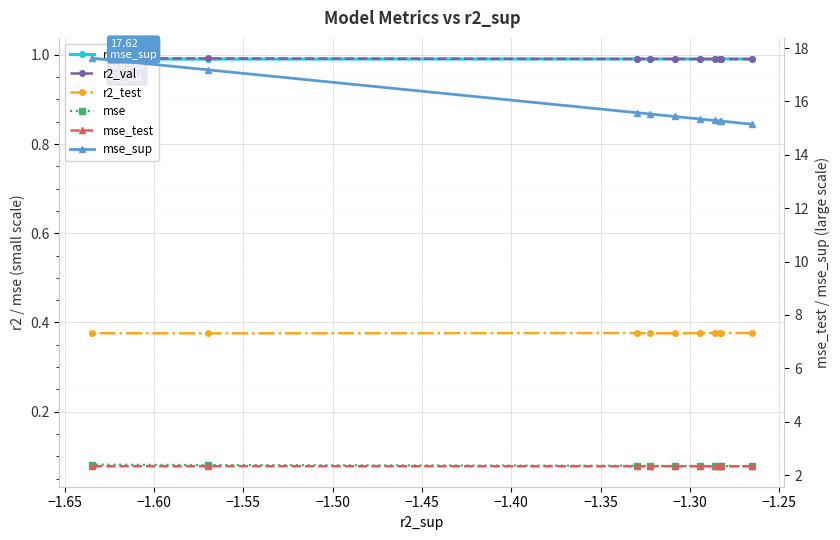

In r2_test, how many points are lower than both neighbors (excluding endpoints)?

4